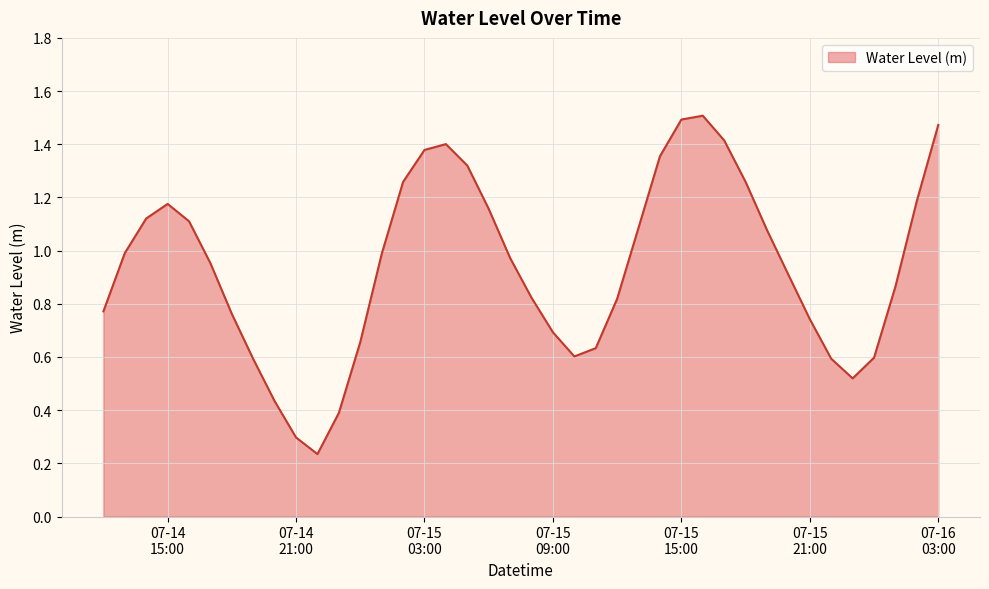

Reading left to right, what are all the values shown in this chart?

0.8	1.0	1.1	1.2	1.1	1.0	0.8	0.6	0.4	0.3	0.2	0.4	0.7	1.0	1.3	1.4	1.4	1.3	1.2	1.0	0.8	0.7	0.6	0.6	0.8	1.1	1.4	1.5	1.5	1.4	1.3	1.1	0.9	0.7	0.6	0.5	0.6	0.9	1.2	1.5